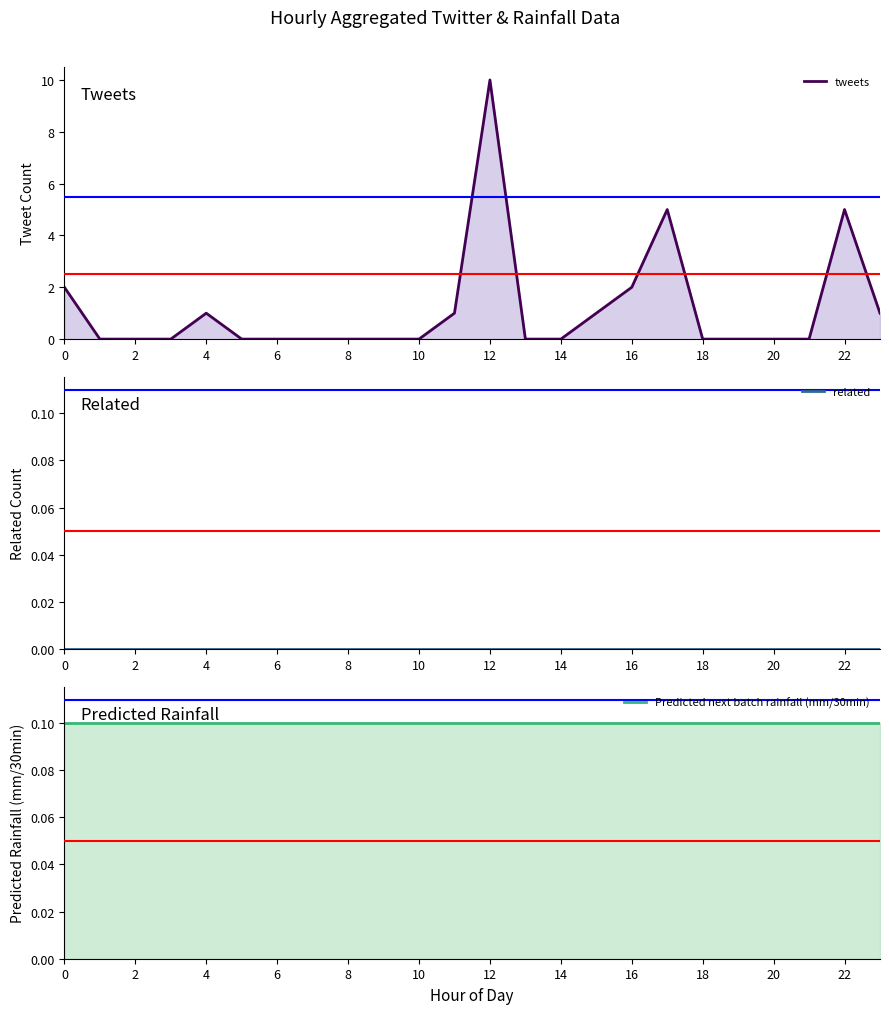

What is the approximate value of Predicted next batch rainfall (mm/30min) at 6?

0.1